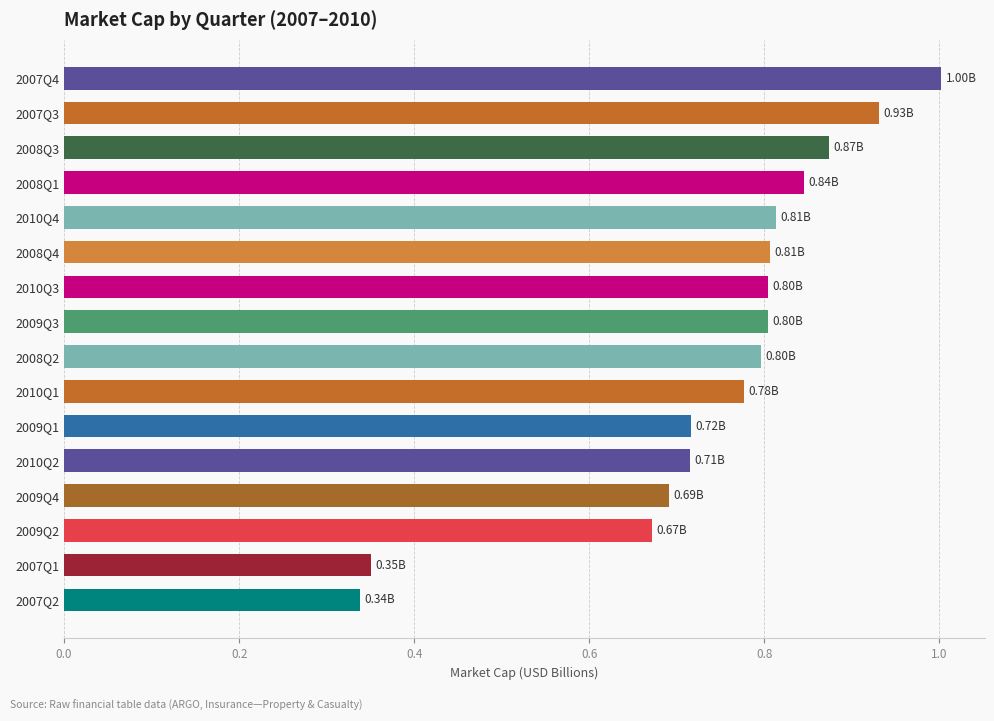

What is the difference between the second highest and minimum values?

0.6